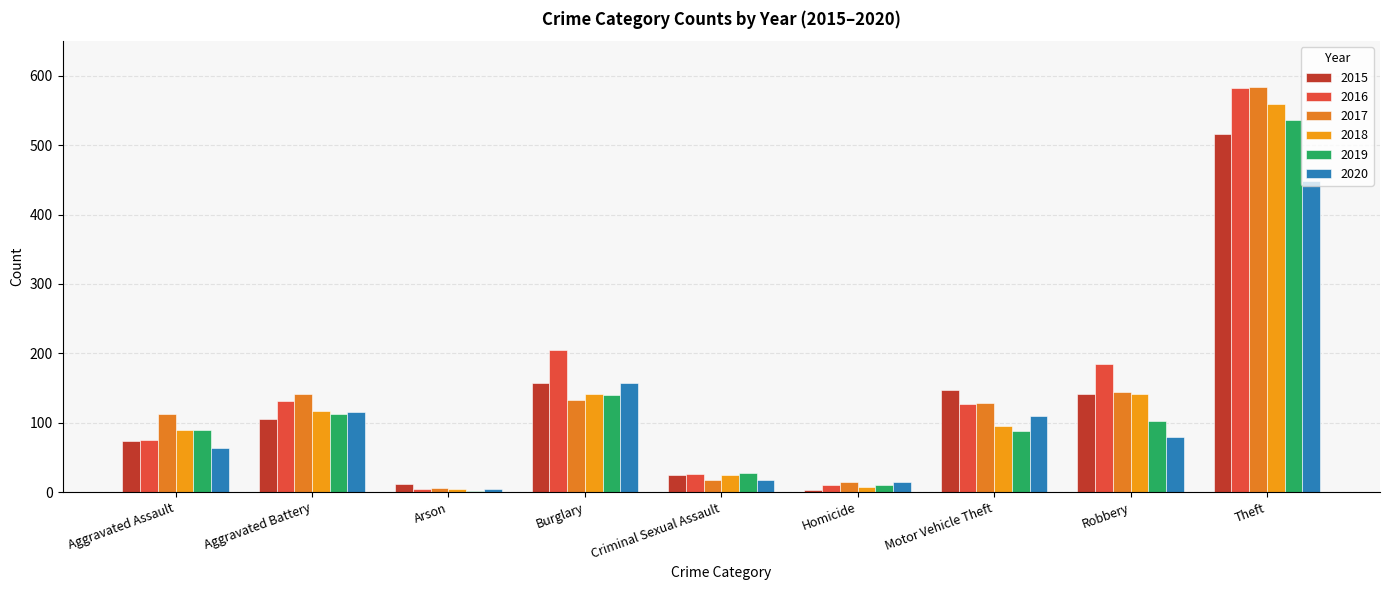

How many values in the 2020 series are below 79?

4